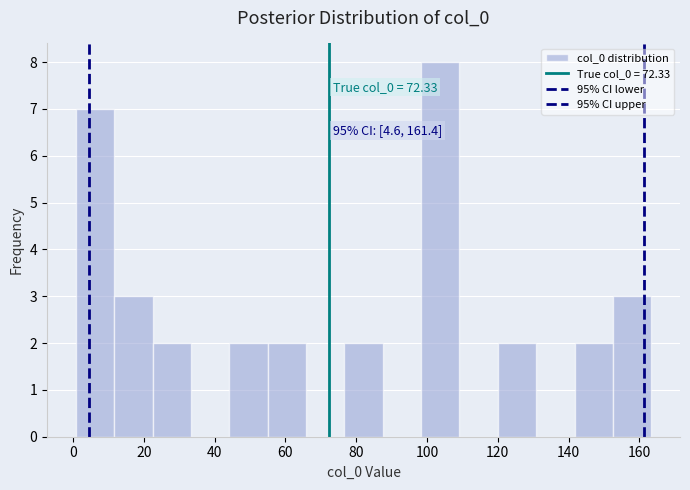

Which range on the x-axis has the tallest bar?

98 to 110